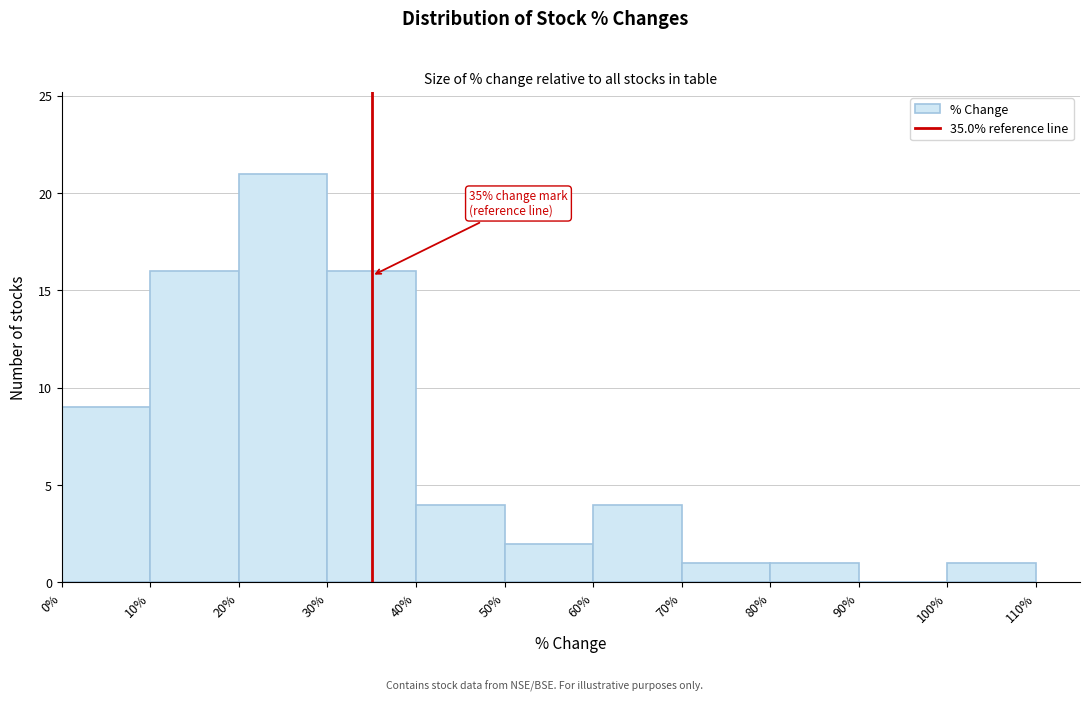

Which range on the x-axis has the tallest bar?

20% to 30%